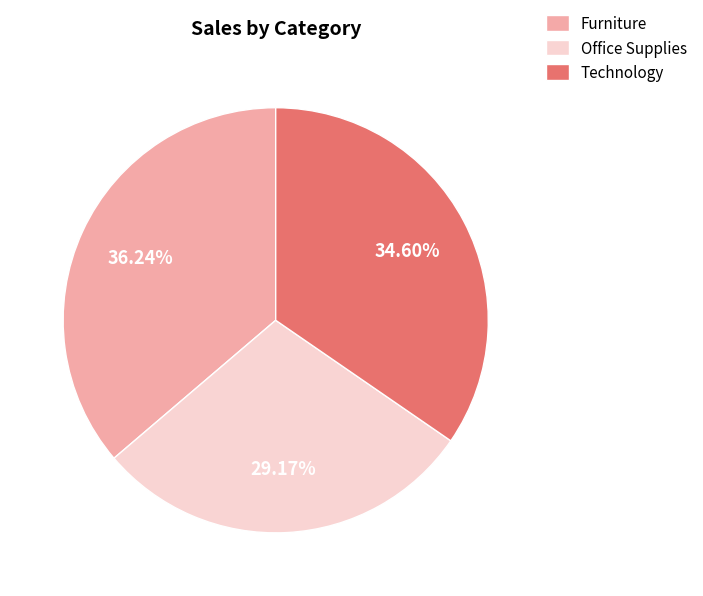

Which slice is the smallest?

Office Supplies